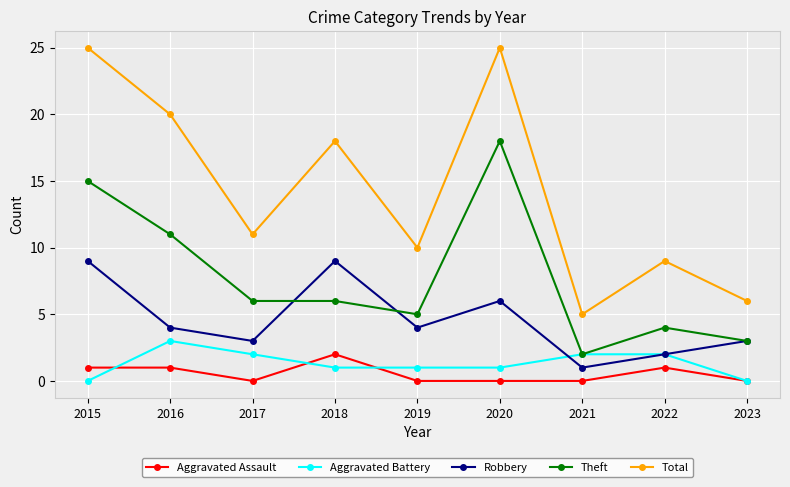

What is the average value of the Aggravated Assault series?

1